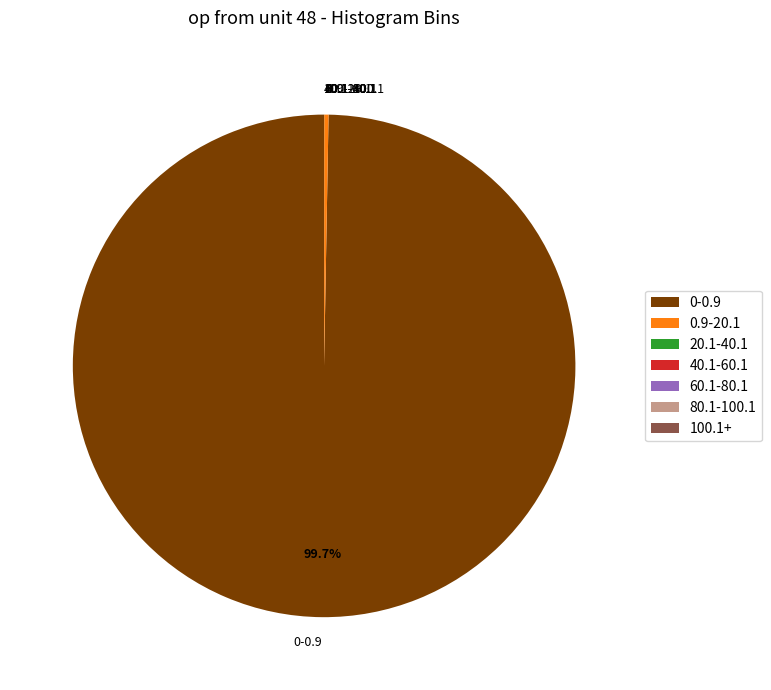

Does 0-0.9 account for over 50% of the chart?

Yes